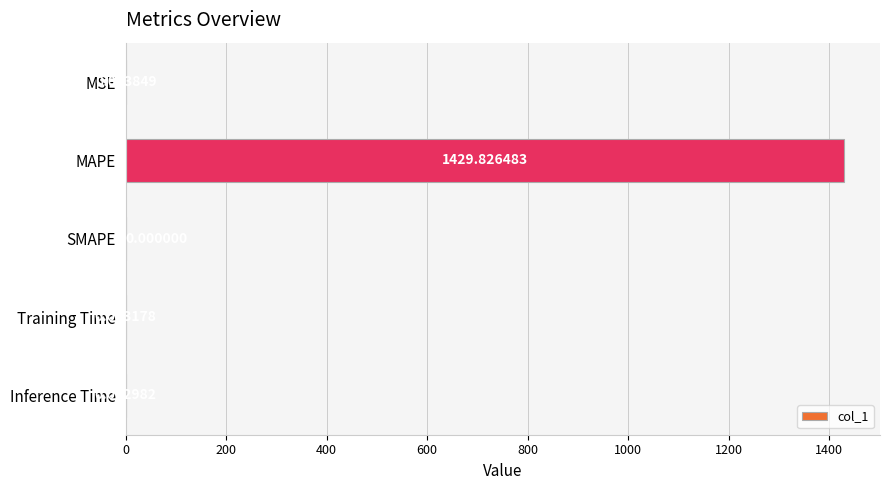

Between MAPE and Inference Time, which is larger?

MAPE